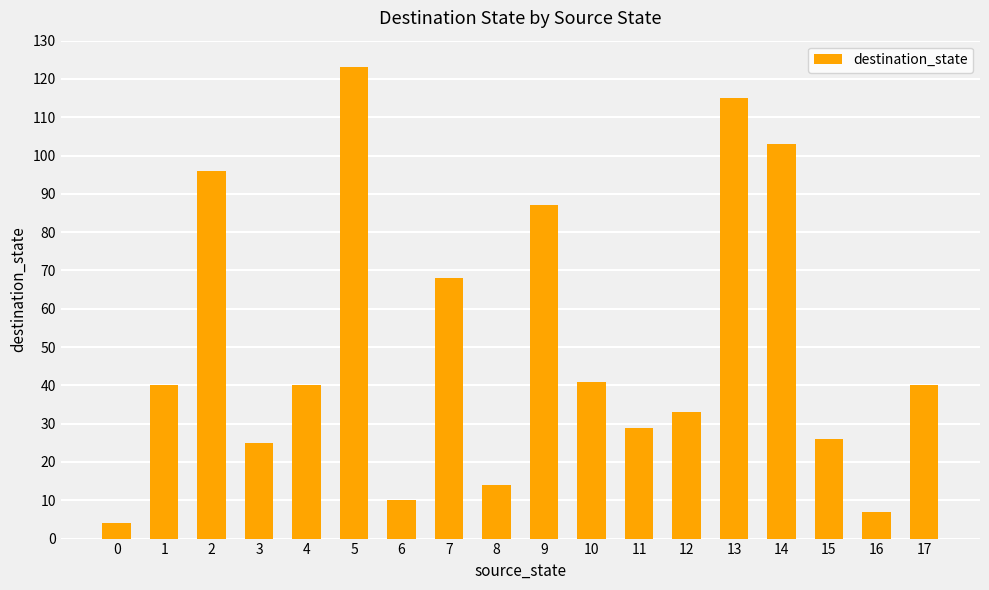

What is the value of the 6th bar from the left?

123